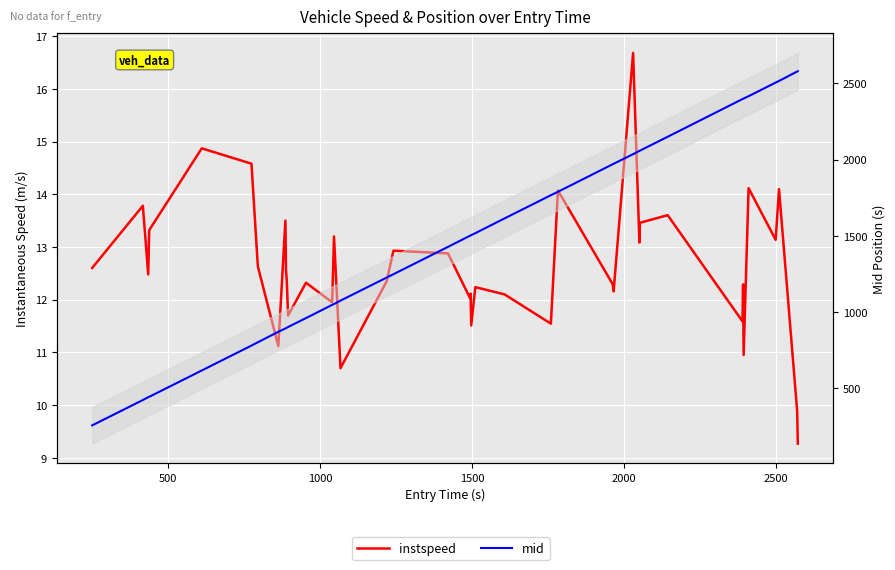

What is the sum of all instspeed values?

504.1